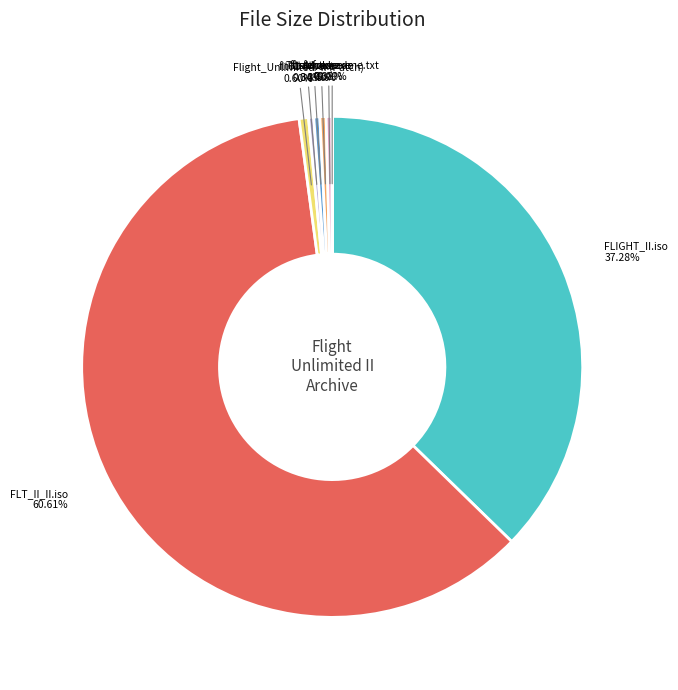

Which category has the biggest portion of the pie?

FLT_II_II.iso